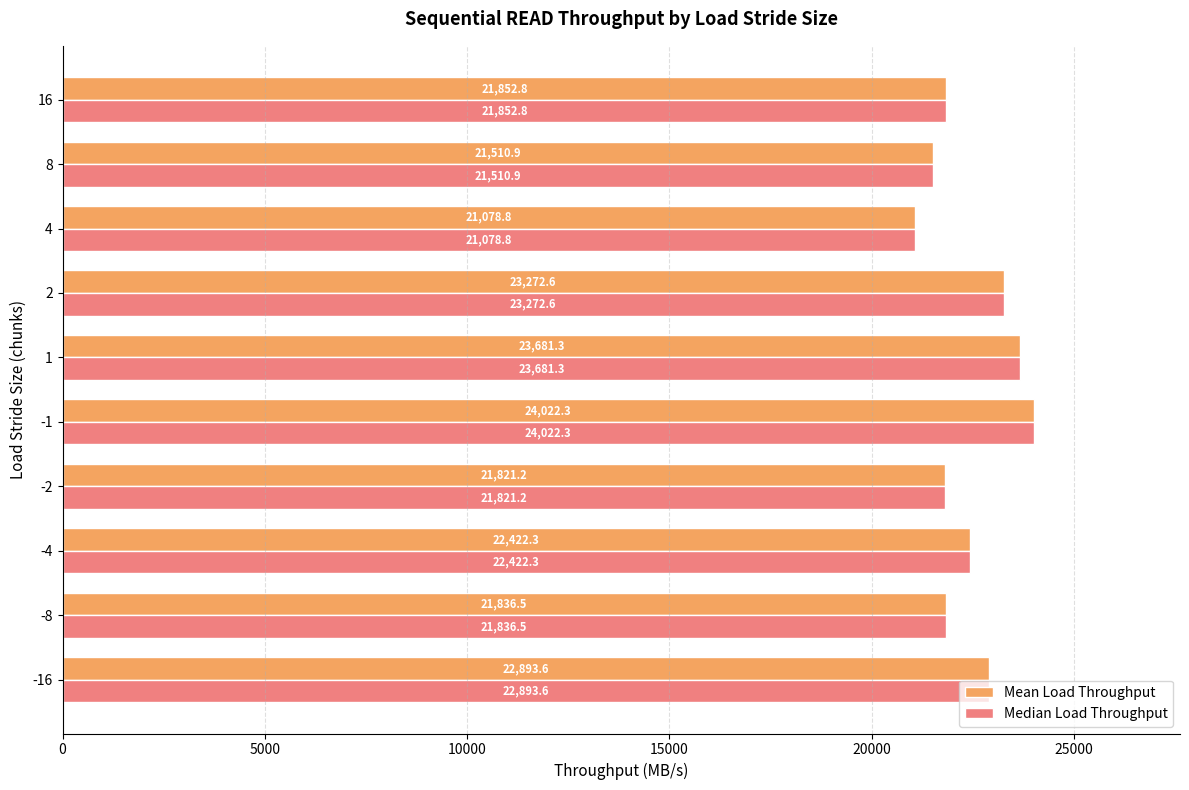

The value of Mean Load Throughput at -1 is 34577.4. True or false?

False